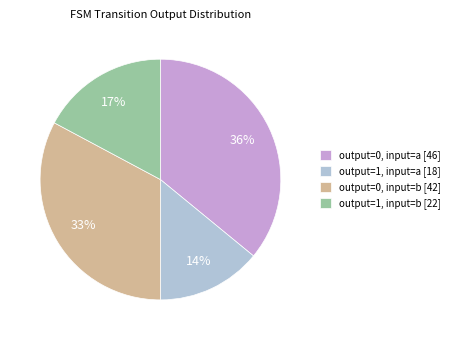

How many segments does this pie chart have?

4